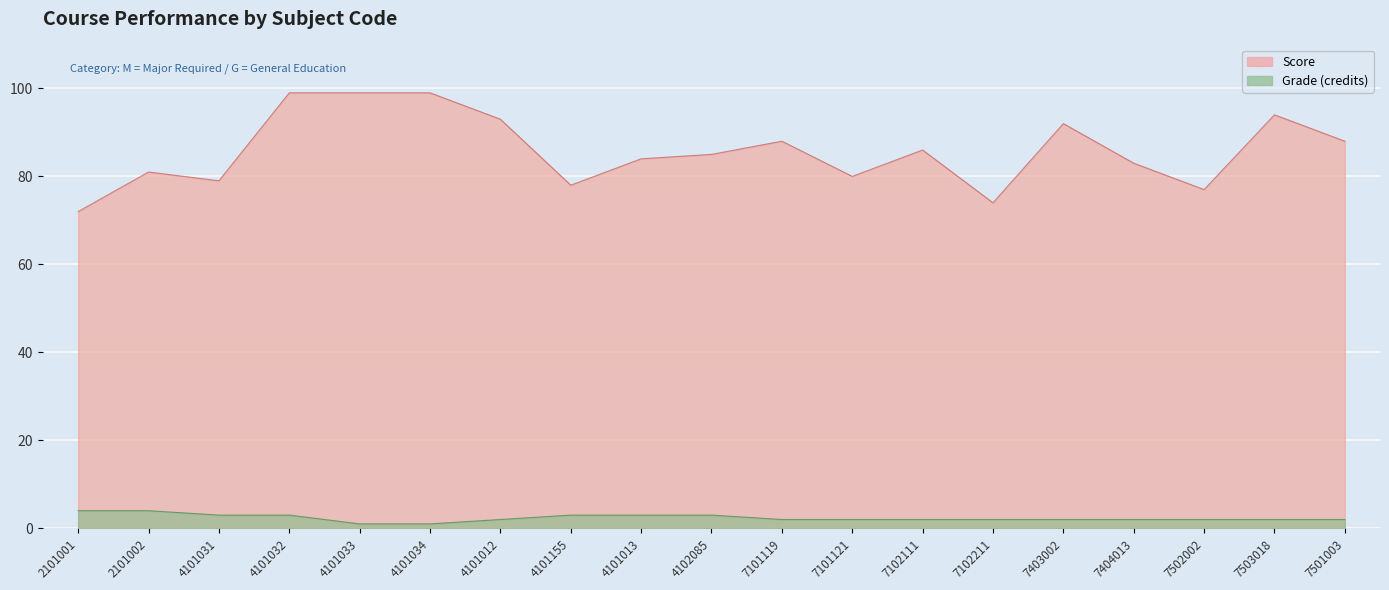

List the series in order of their overall mean, highest first.

Score, Grade